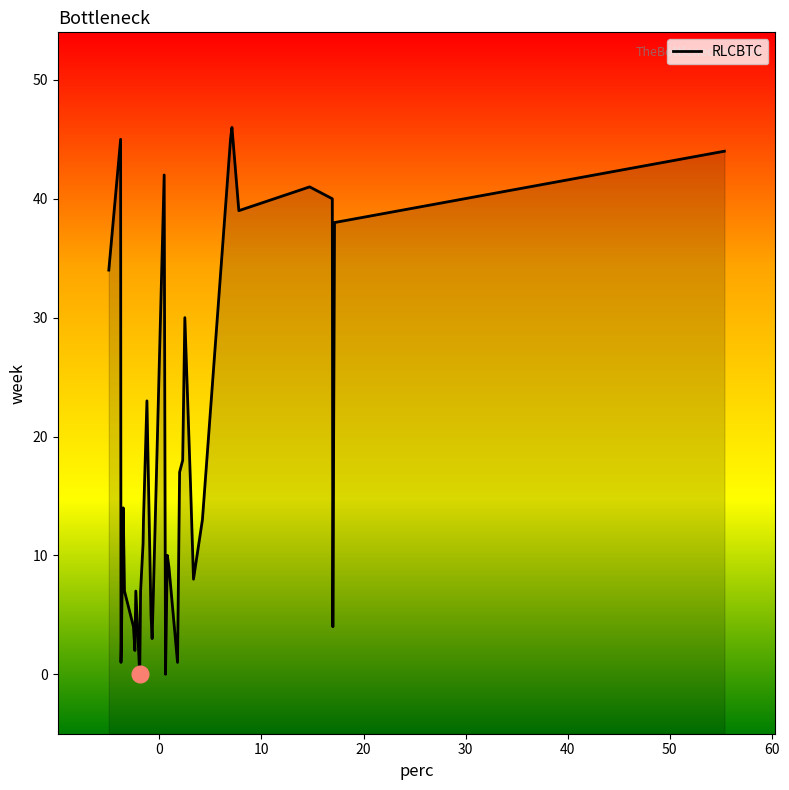

What is the difference between the values at 30 and 40?

14.5